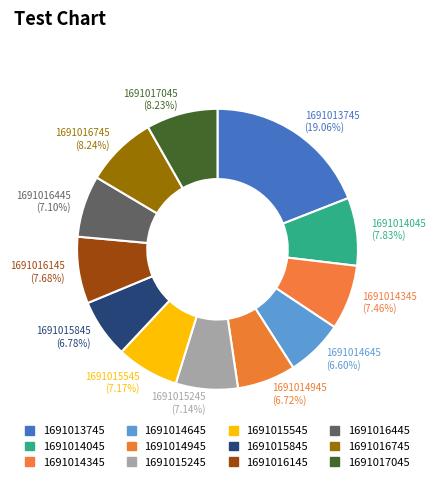

To the nearest percent, what is the difference between the largest and smallest slice percentages?

12%